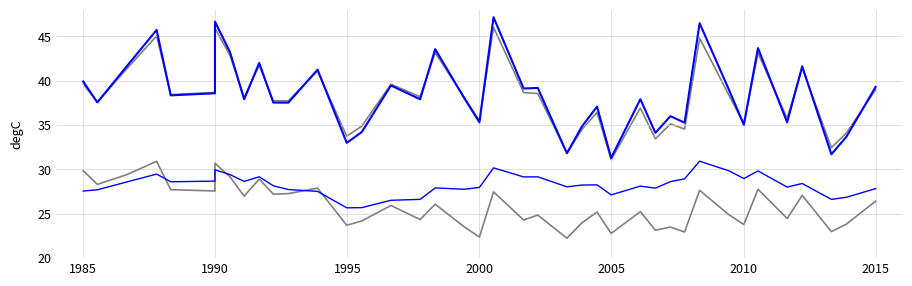

True or false: col_1 and col_4 cross at least once.

False